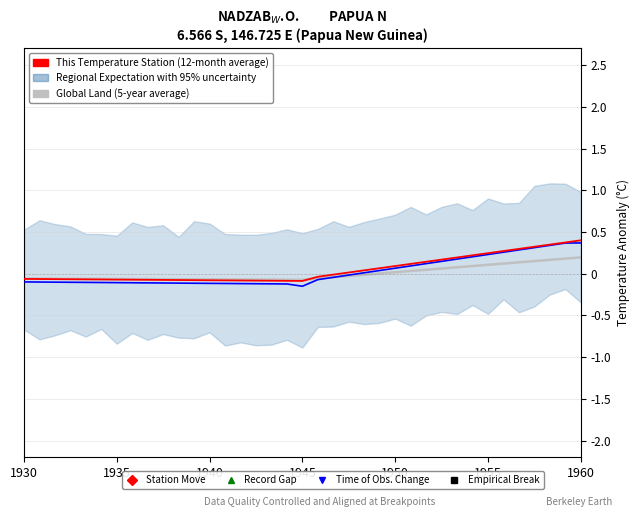

What is the greatest value displayed?

0.4